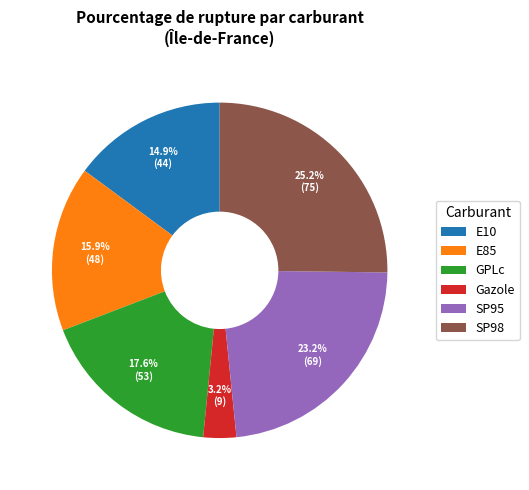

Between GPLc and E10, which is larger?

GPLc